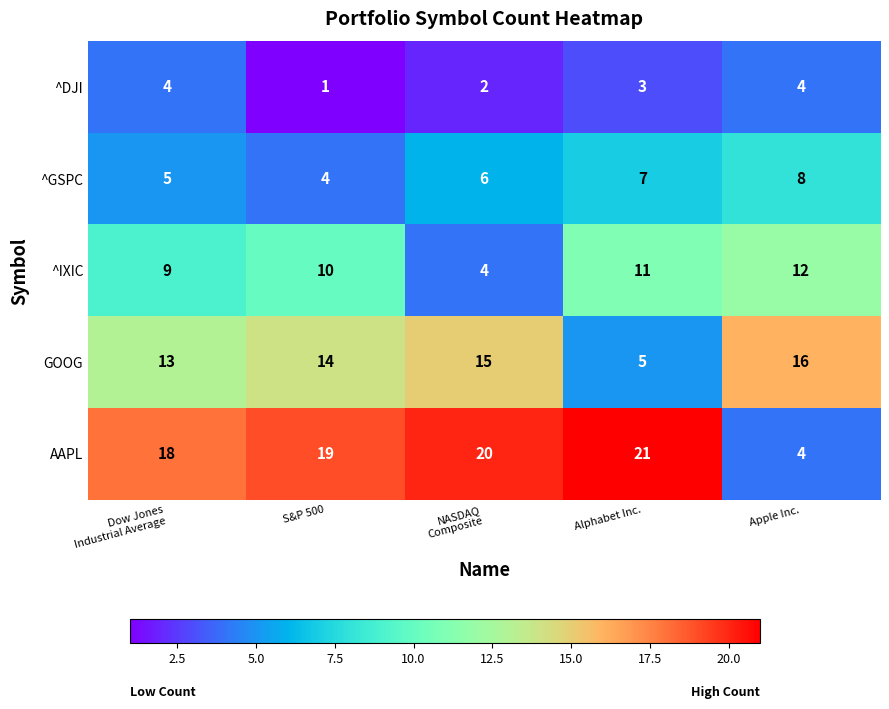

Read the AAPL value at Alphabet Inc., to the nearest 5.

20